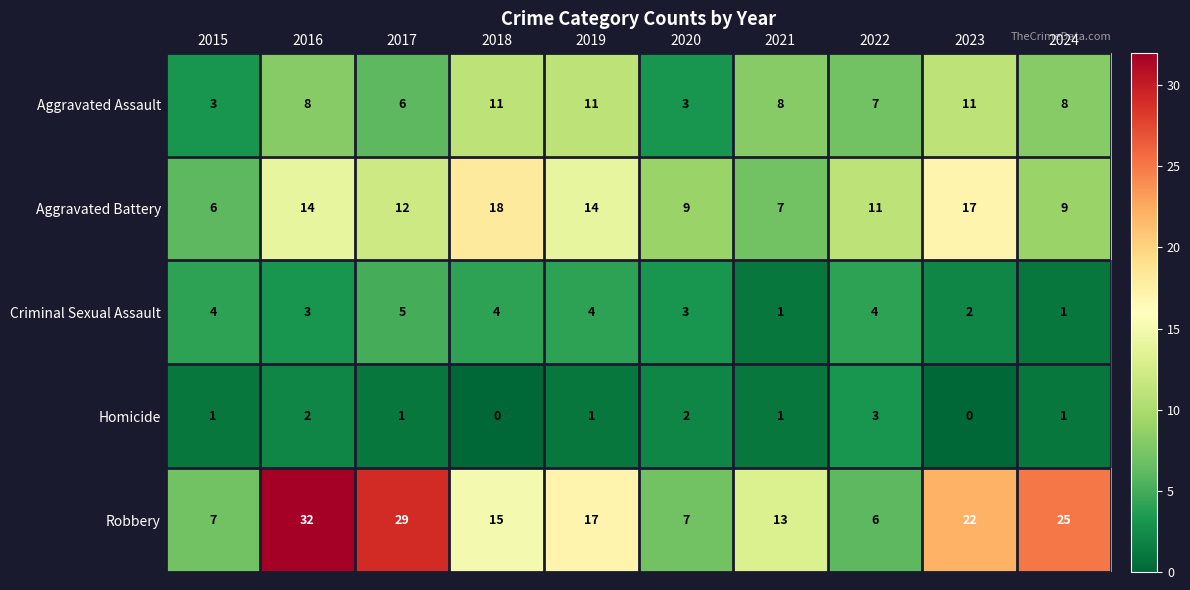

How many data points in Homicide are less than 1?

2